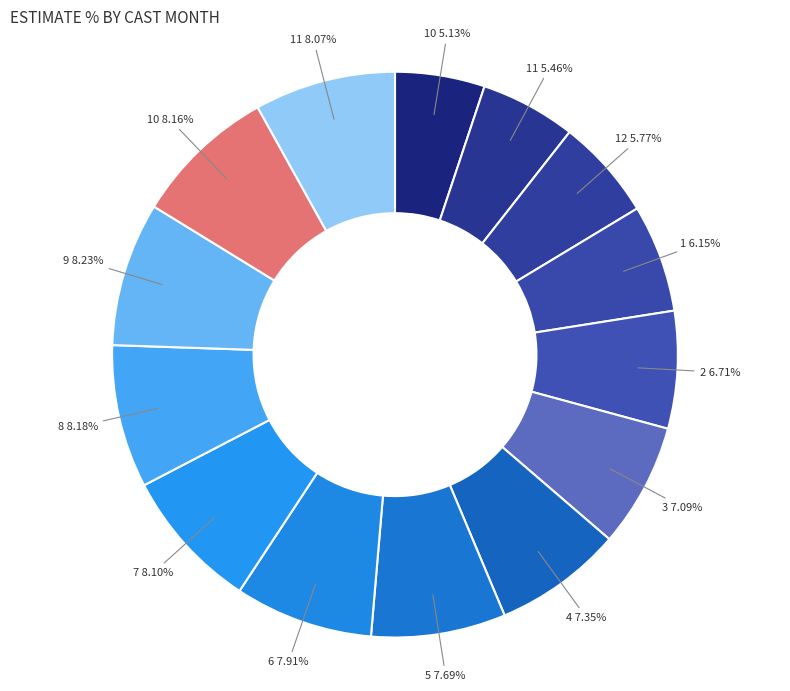

How many slices are in this pie chart?

14